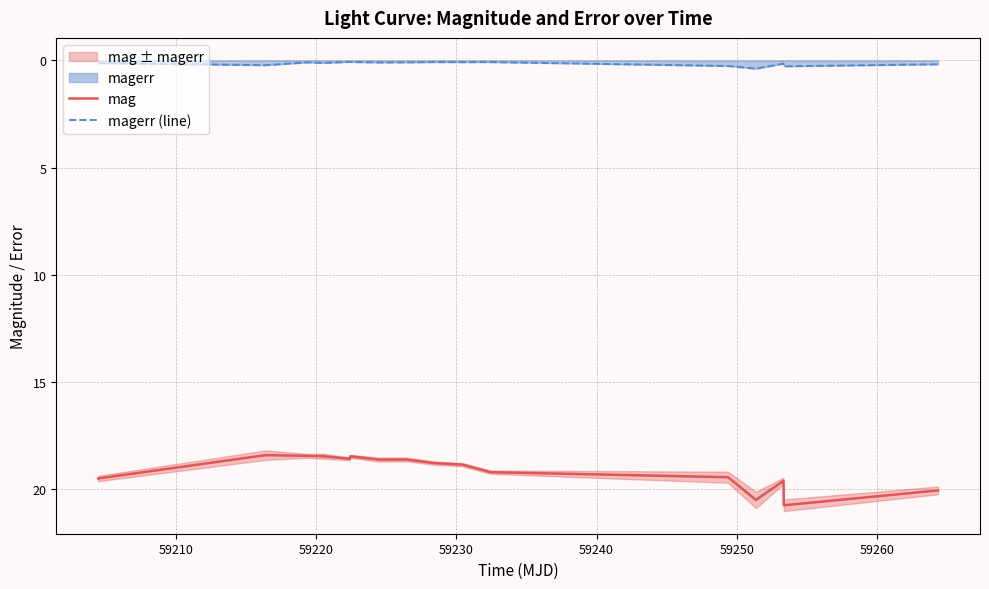

True or false: magerr (line) and mag cross at least once.

False